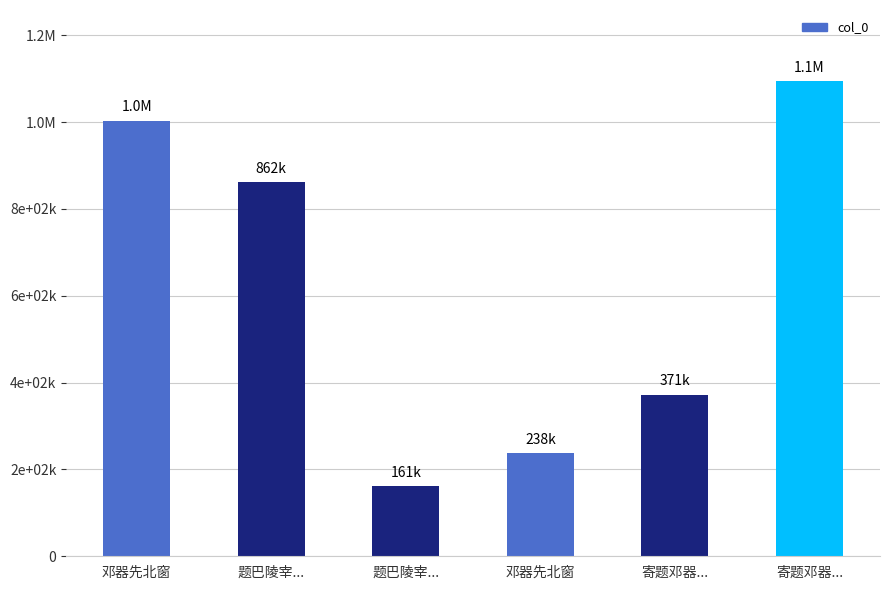

What is the minimum value shown in the chart?

161397